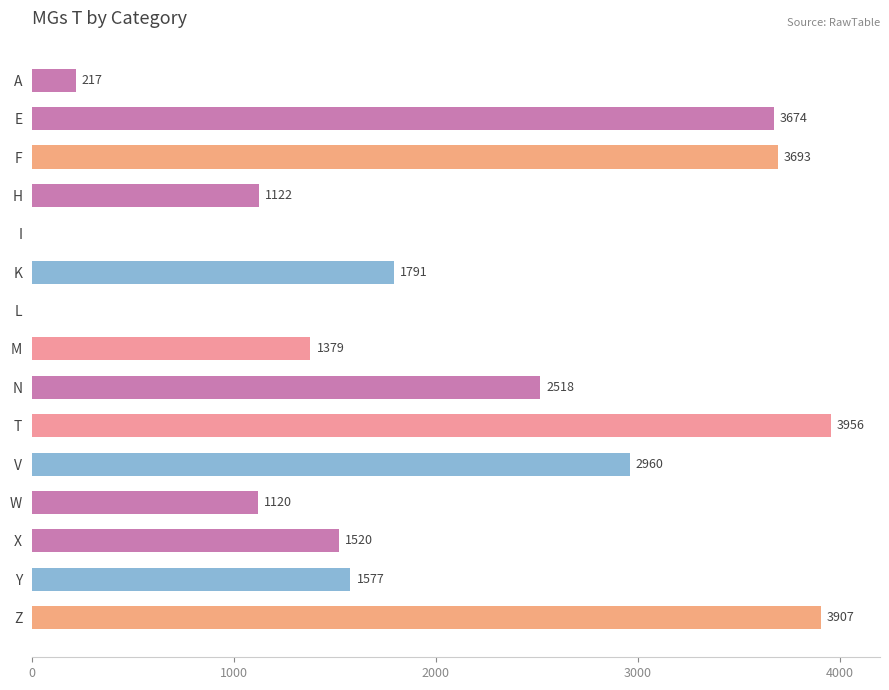

At which label is the value closest to 1978?

K